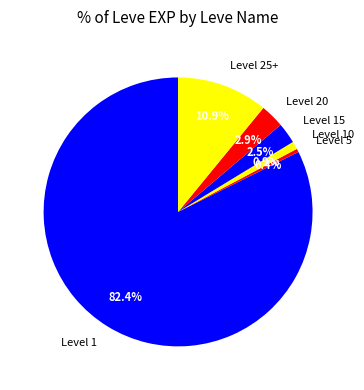

What is the largest slice in the pie chart?

Level 1